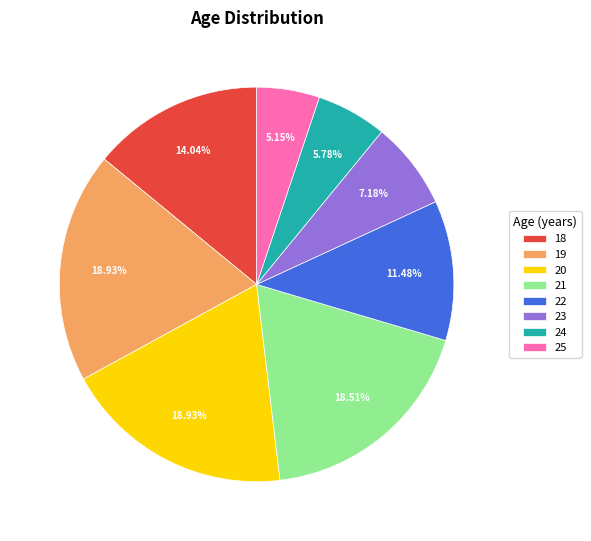

To the nearest percent, what is the average slice percentage?

12%